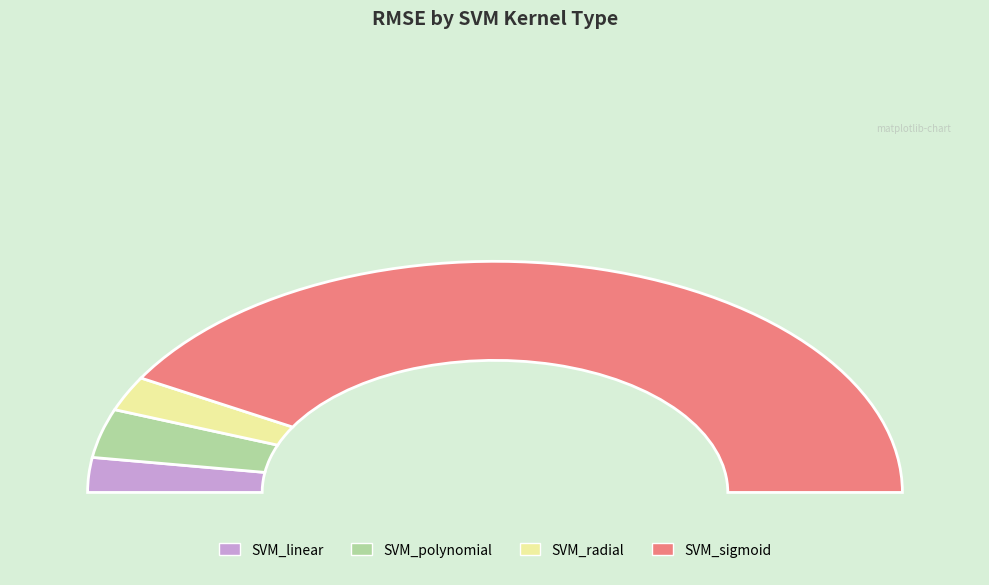

Count the number of slices in the pie.

4